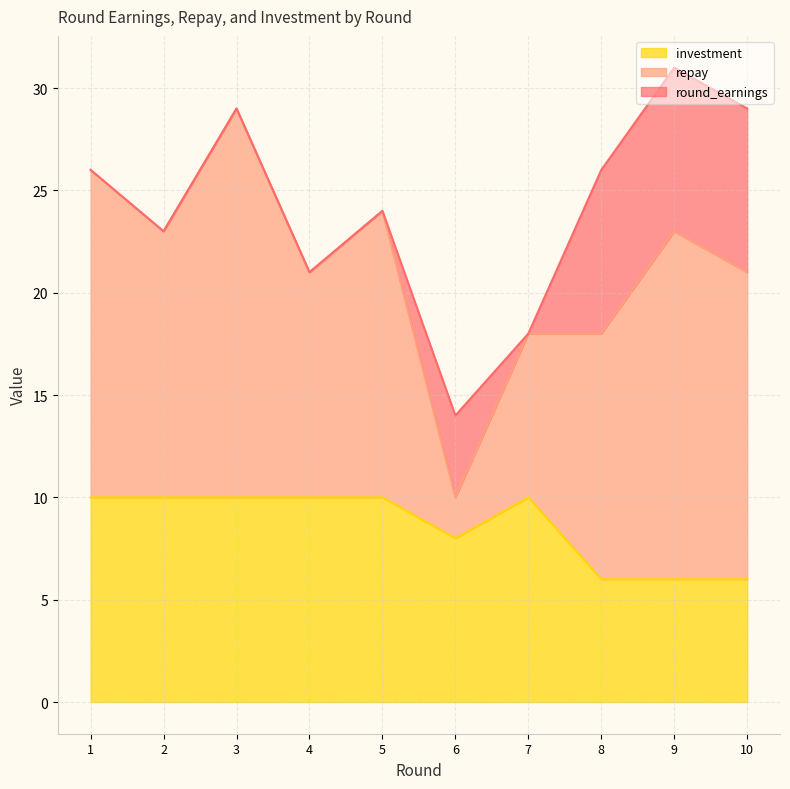

The investment series shows 2 at 1. True or false?

False